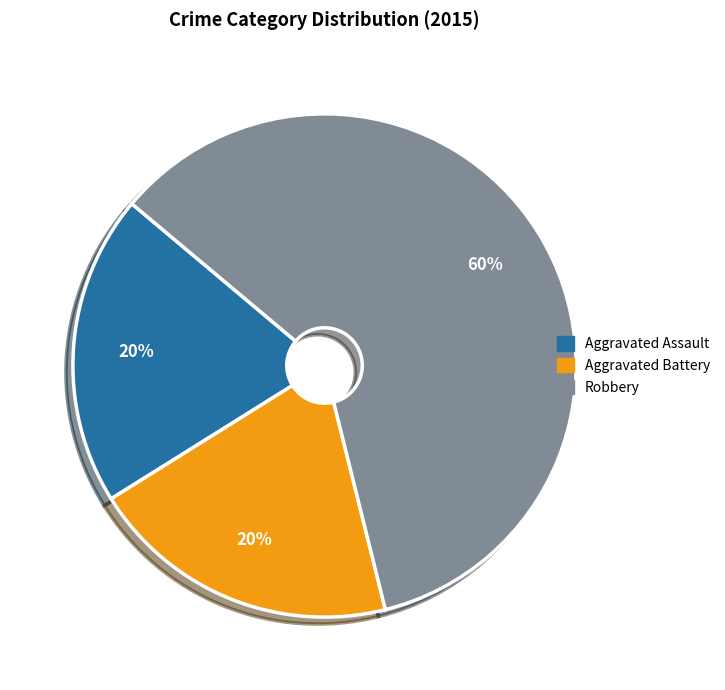

The Aggravated Battery slice represents 31% of the pie. True or false?

False